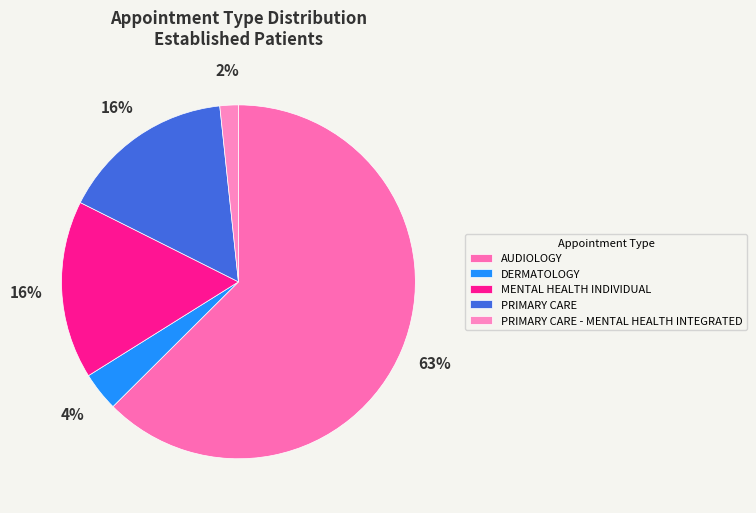

How many segments does this pie chart have?

5